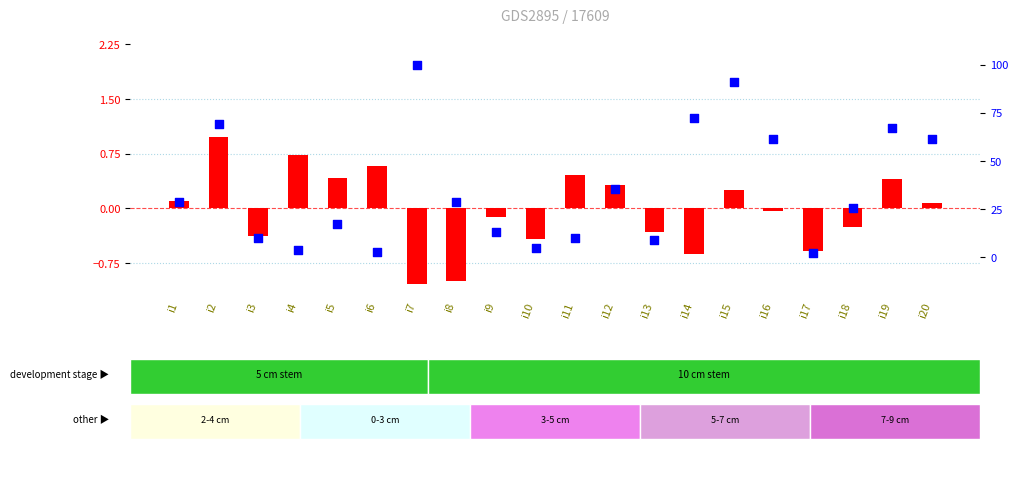

Which series contains the highest Y value?

percentile rank within the sample